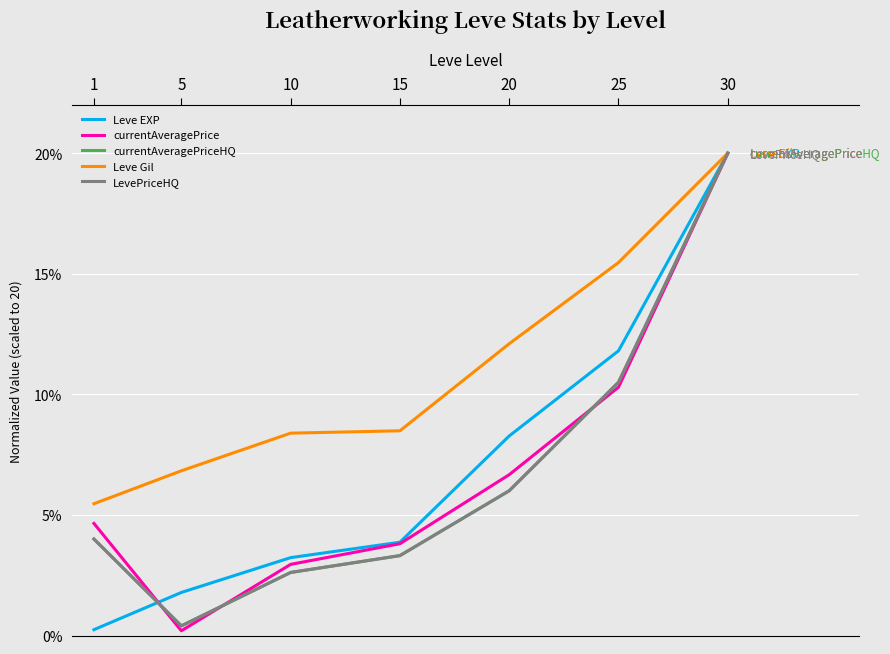

Is this an area chart (filled region under the line)?

No